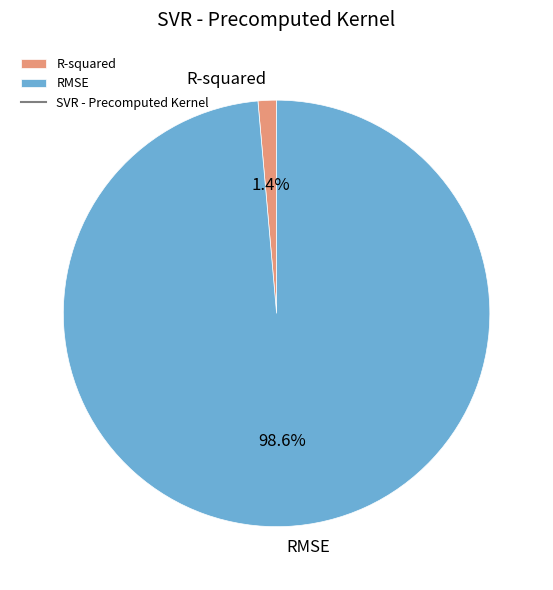

Which category has the smallest portion of the pie?

R-squared